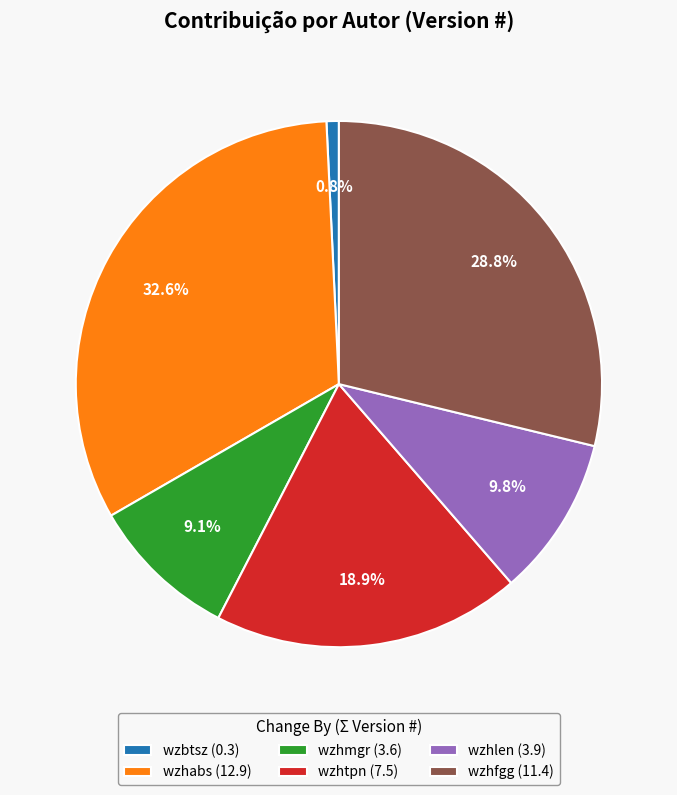

Is wzhmgr (3.6) the majority of the pie?

No